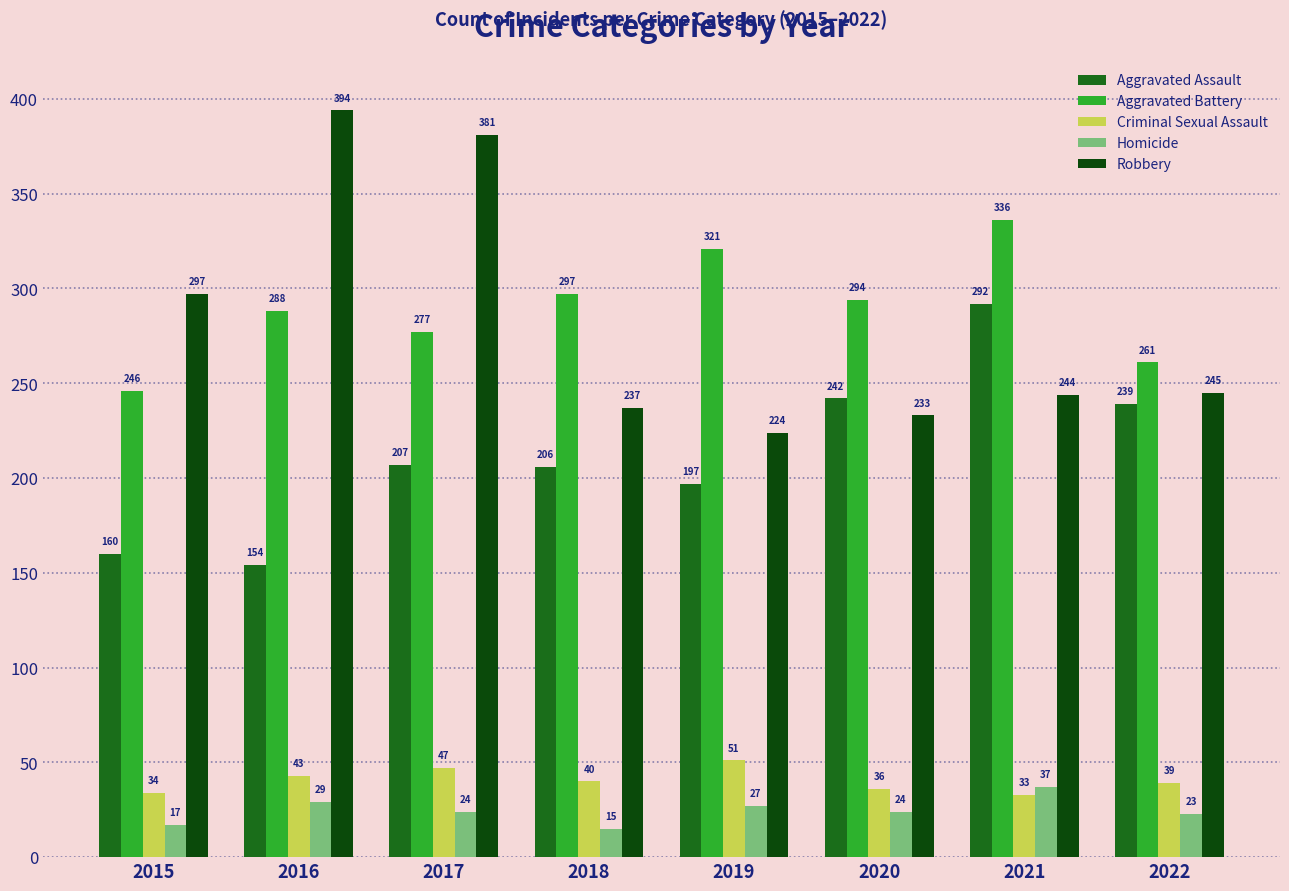

Where is Aggravated Battery nearest to the value 291?

2016